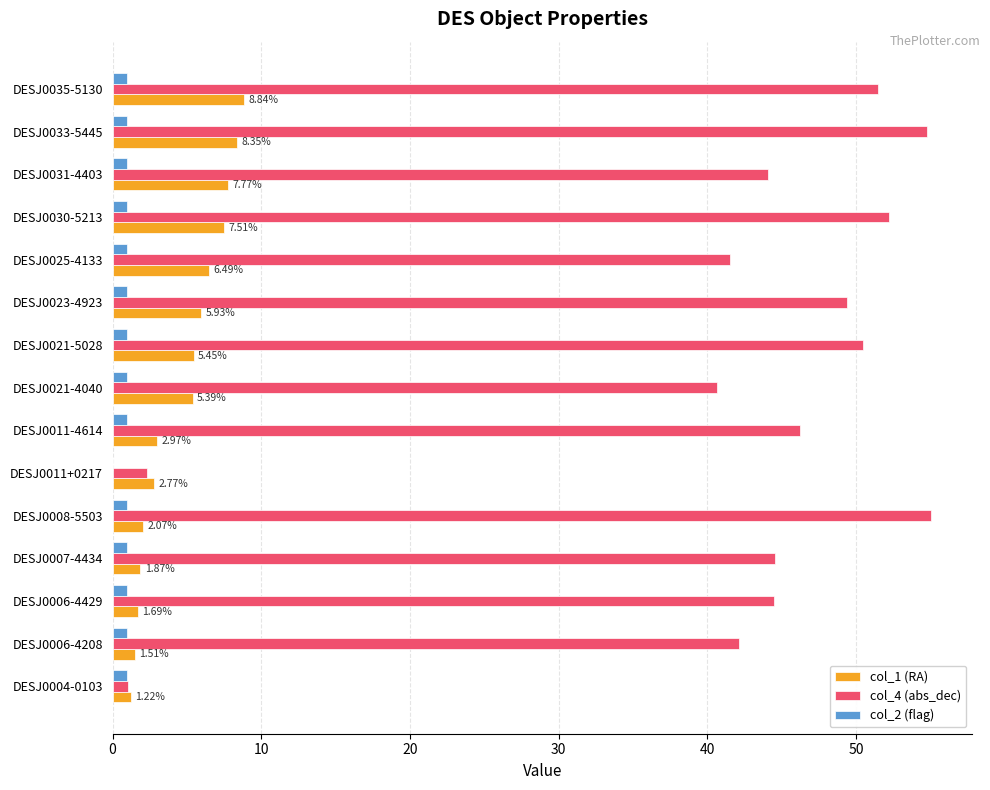

Is the value of col_4 (abs_dec) at DESJ0006-4429 greater than the value of col_1 (RA) at DESJ0021-5028?

Yes